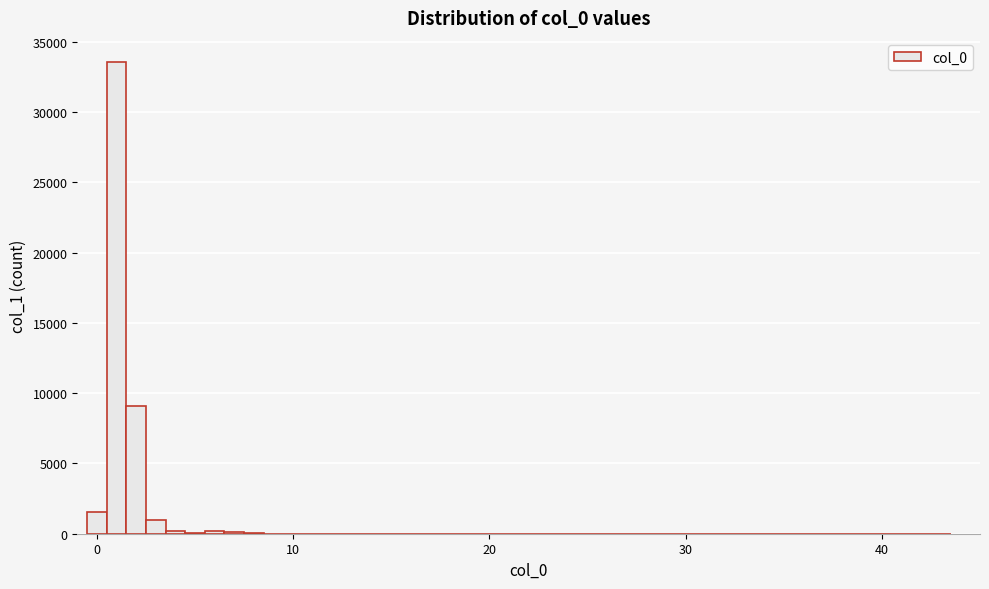

Read against the x-axis, roughly where is the centre of the tallest bar?

1